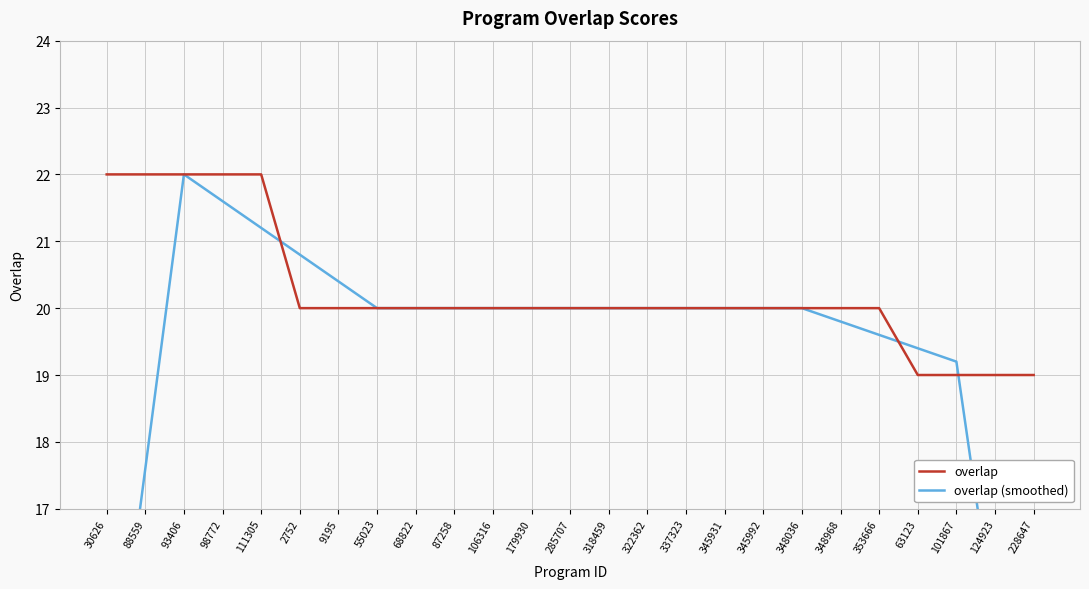

After their last crossing, which series has the higher values: overlap or overlap (smoothed)?

overlap